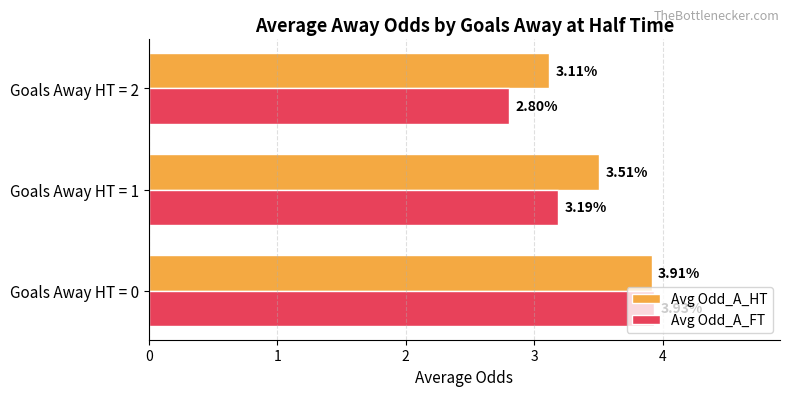

At which category is the sum across all series the highest?

Goals Away HT = 0